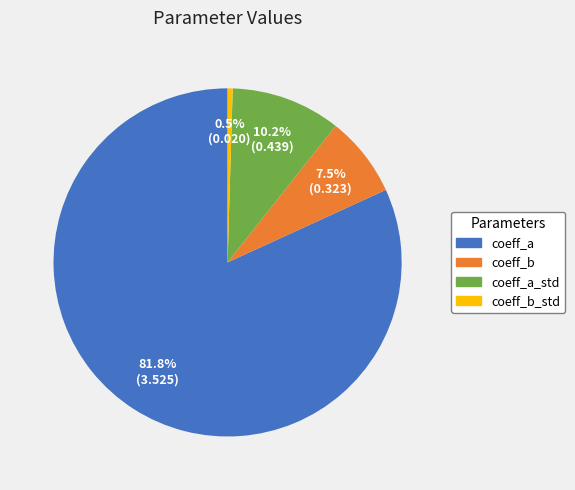

Is there a majority slice in this chart?

Yes